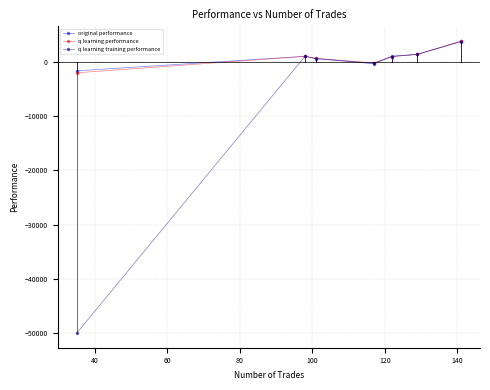

What is the value of the original performance point at the 2nd from the left?

1019.2